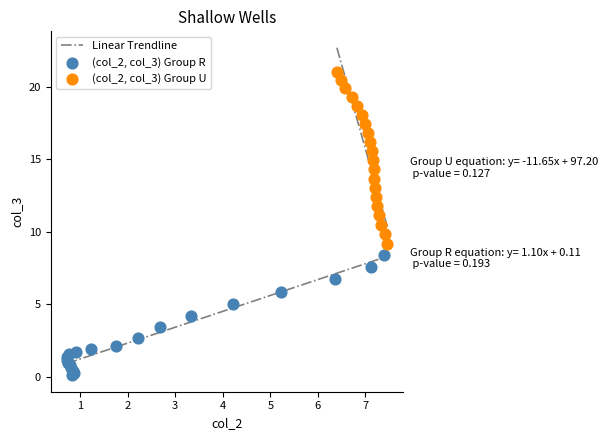

Which series contains the lowest Y value?

(col_2, col_3) Group R